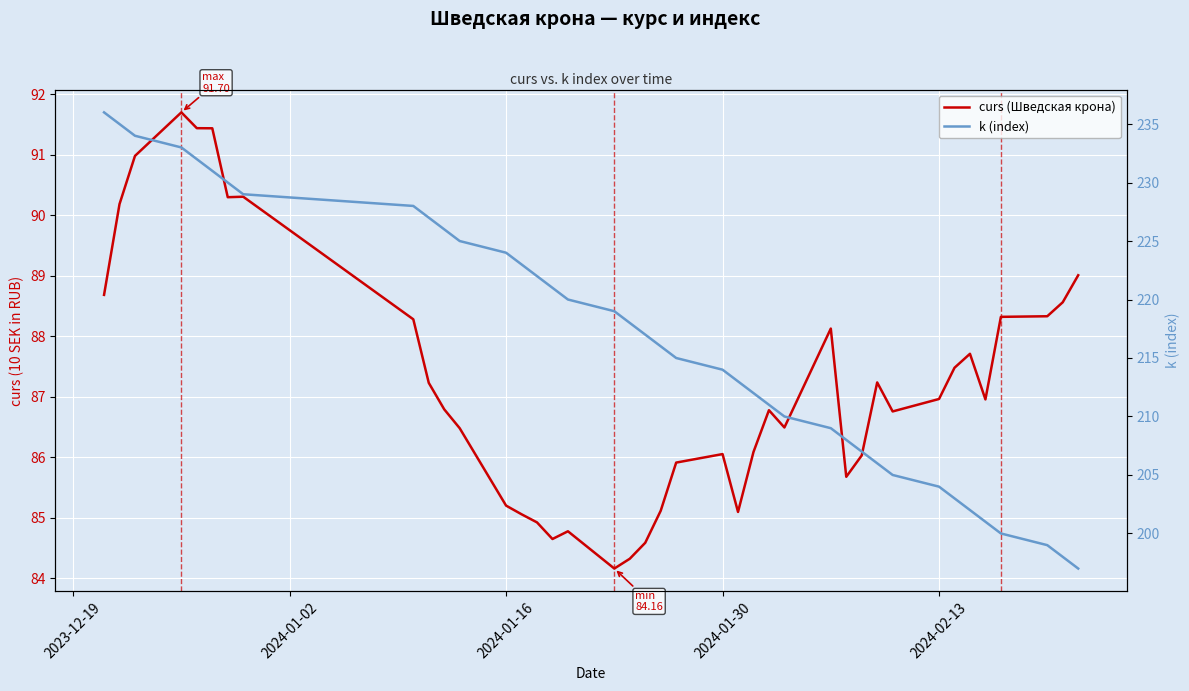

How many values in the curs (Шведская крона) series are below 86?

12